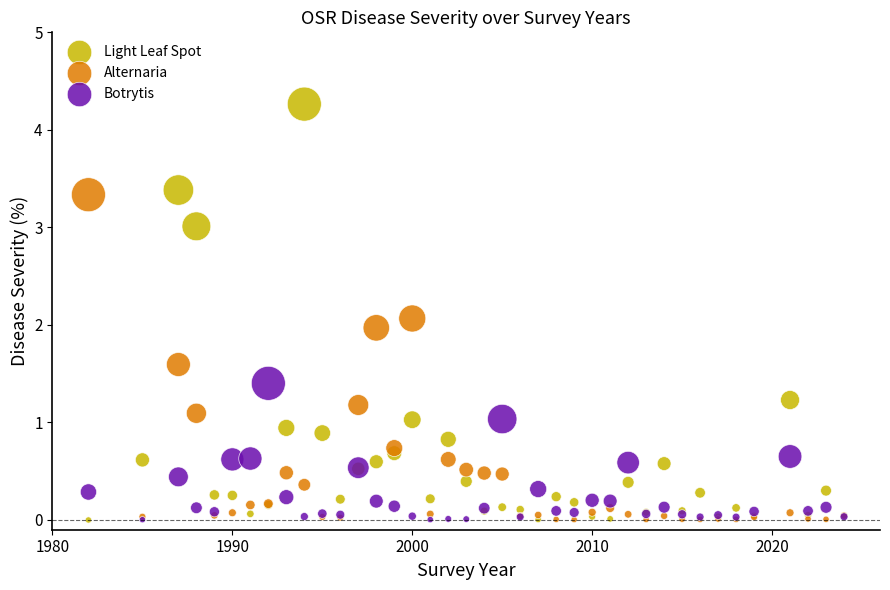

What are all the series names shown in the legend?

Light Leaf Spot, Alternaria, Botrytis